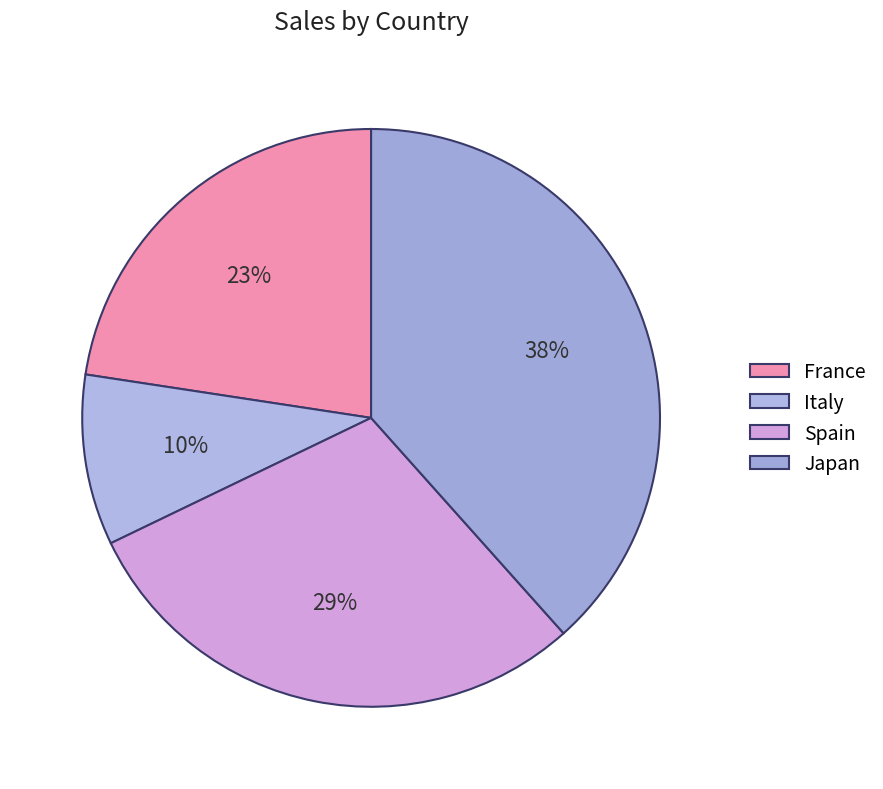

How many segments does this pie chart have?

4